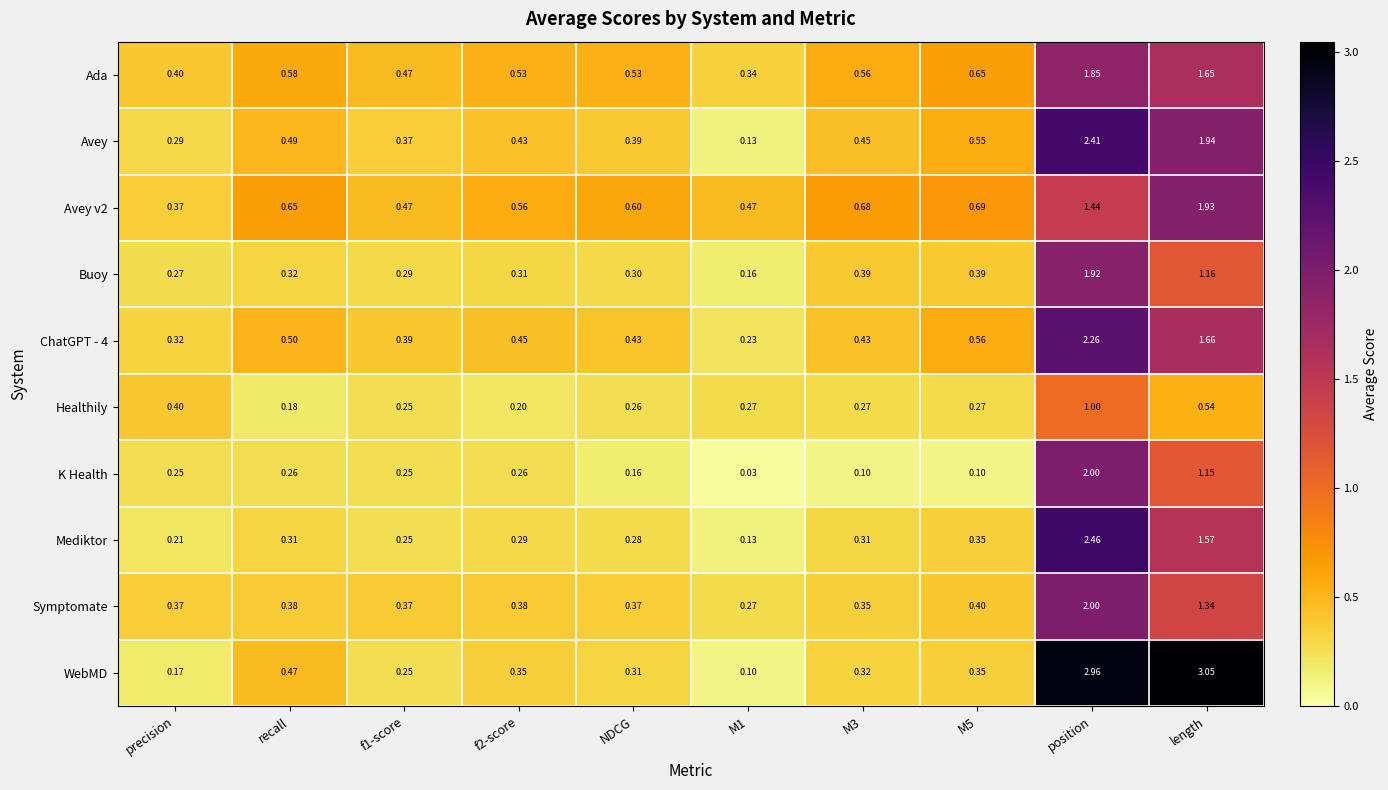

Which label corresponds to the largest value in the chart?

length